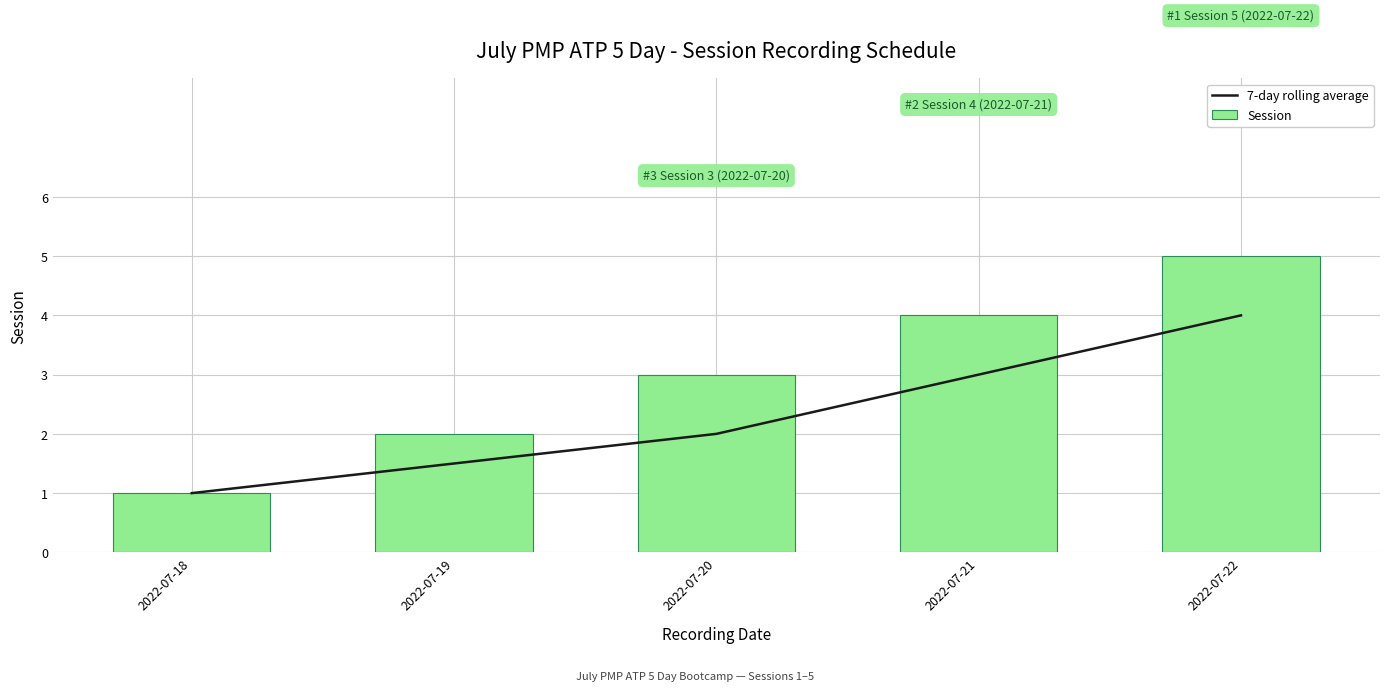

What is the total value across all series at 2022-07-20?

5.0